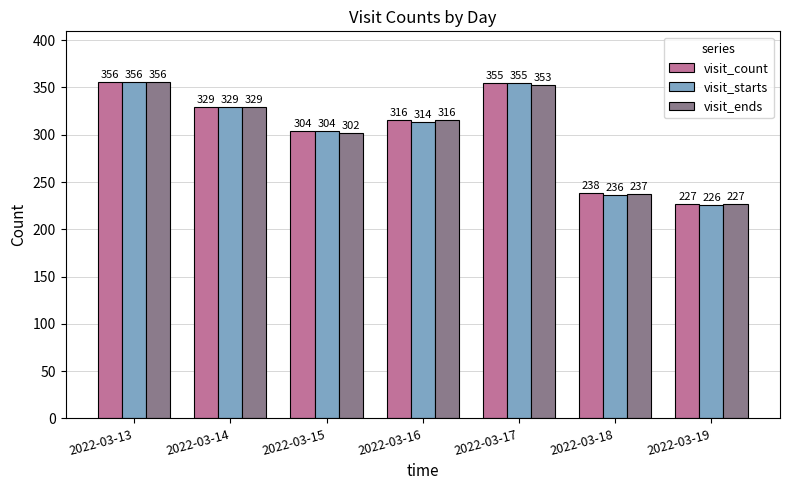

Where is visit_starts nearest to the value 291?

2022-03-15